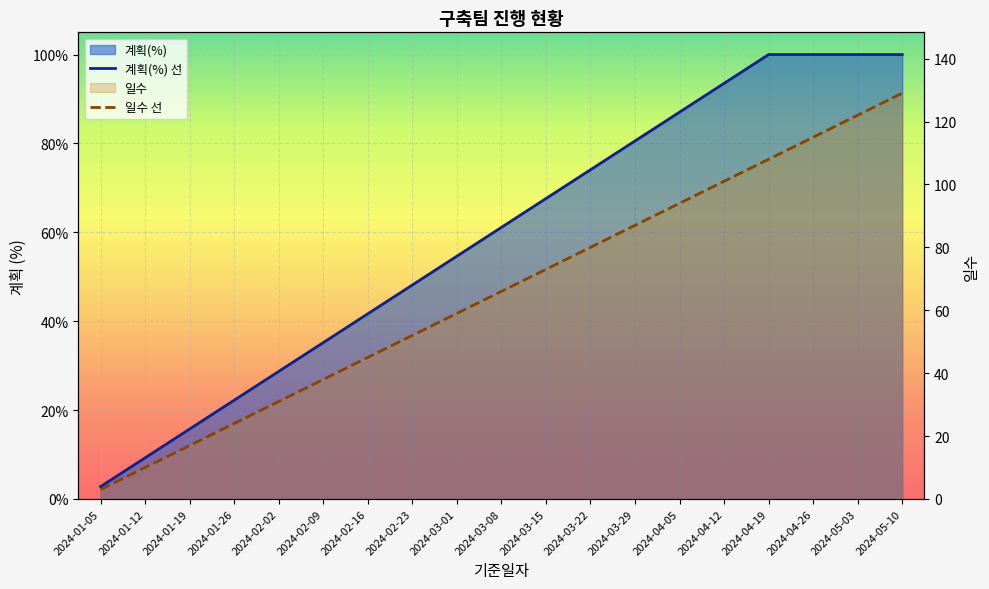

True or false: 계획(%) 선 and 일수 선 cross at least once.

False